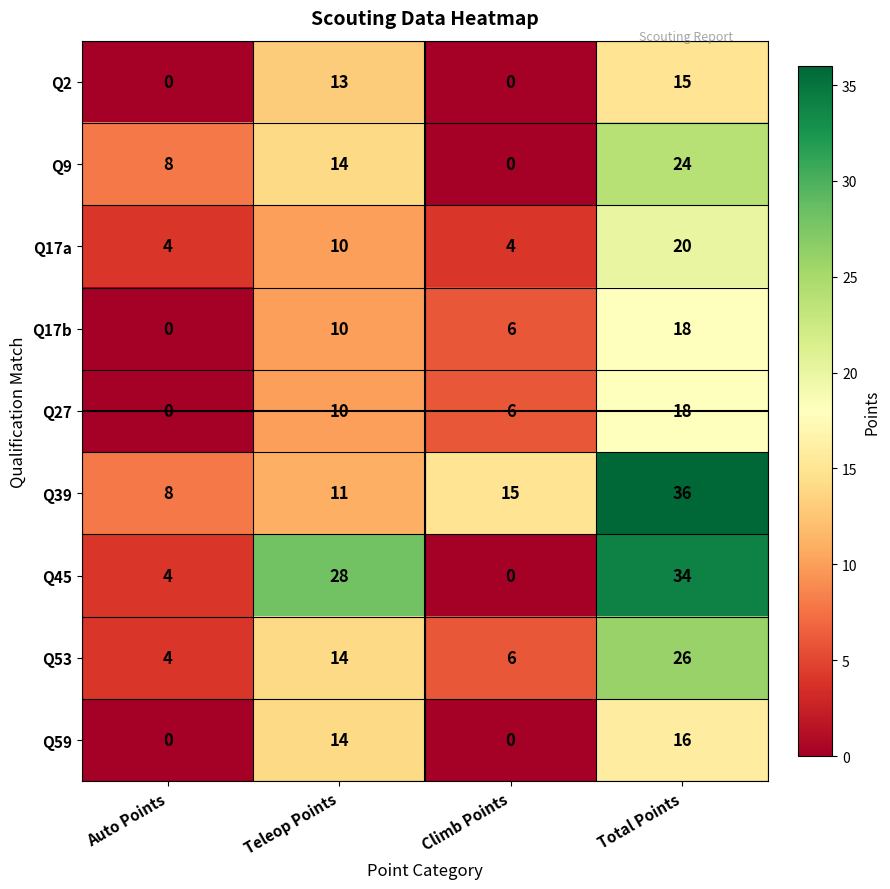

What is the difference between the maximum and minimum values in the Q17b series?

18